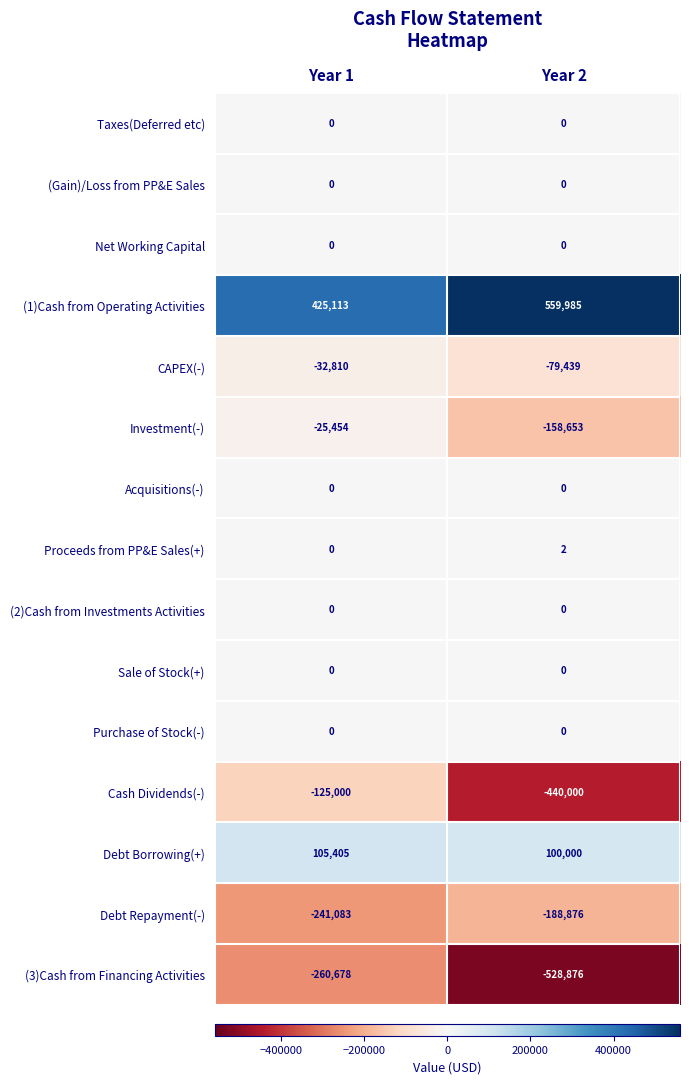

Reading left to right, extract all data points from this chart.

Taxes(Deferred etc): 0	0
(Gain)/Loss from PP&E Sales: 0	0
Net Working Capital: 0	0
(1)Cash from Operating Activities: 425113	559985
CAPEX(-): -32810	-79439
Investment(-): -25454	-158653
Acquisitions(-): 0	0
Proceeds from PP&E Sales(+): 0	2
(2)Cash from Investments Activities: 0	0
Sale of Stock(+): 0	0
Purchase of Stock(-): 0	0
Cash Dividends(-): -125000	-440000
Debt Borrowing(+): 105405	100000
Debt Repayment(-): -241083	-188876
(3)Cash from Financing Activities: -260678	-528876